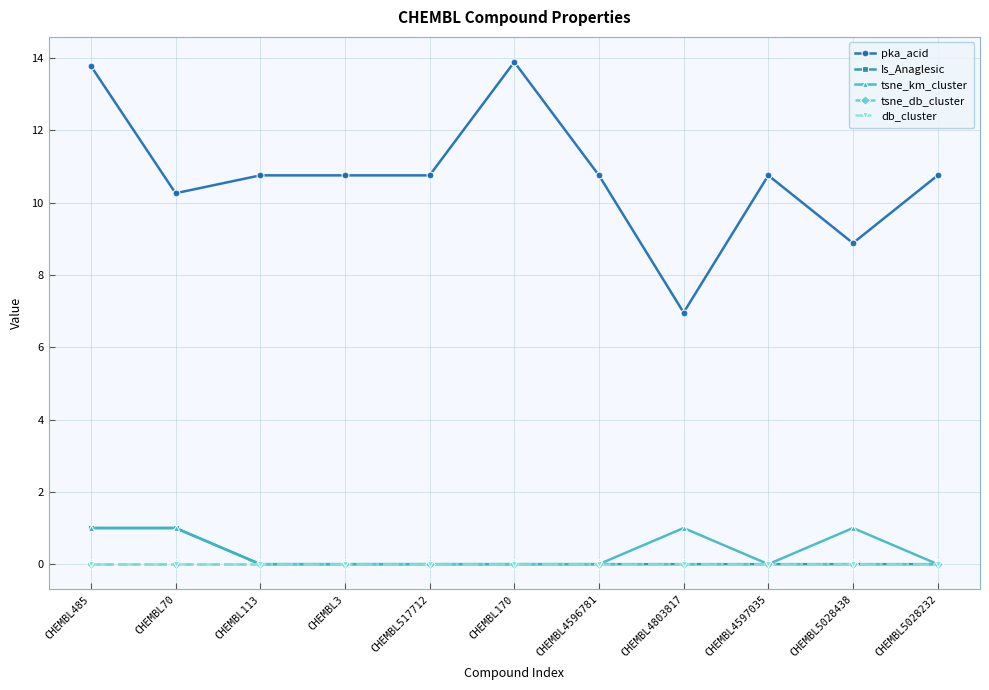

Does the chart have visible grid lines?

Yes